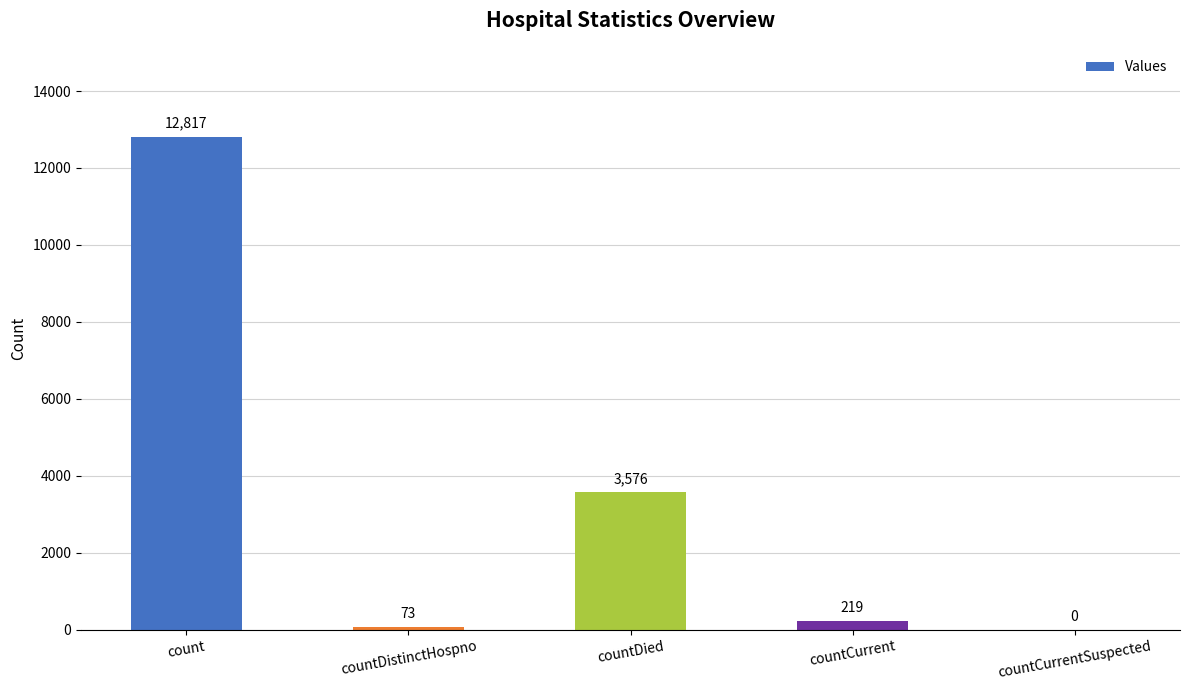

What is the sum of all values?

16685